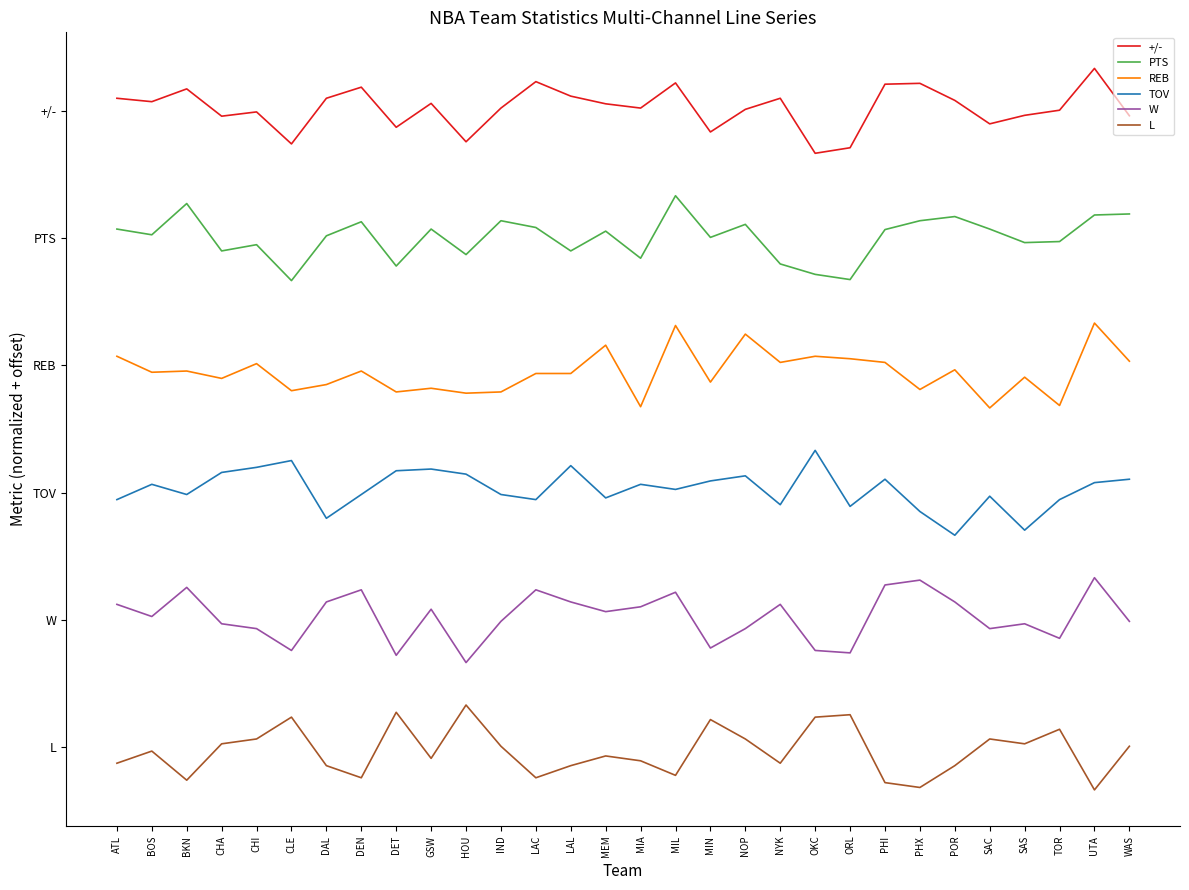

Reading right to left, what are all the values shown in this chart?

+/-: WAS=7.4	UTA=8.0	TOR=7.5	SAS=7.4	SAC=7.3	POR=7.6	PHX=7.8	PHI=7.8	ORL=7.1	OKC=7.0	NYK=7.6	NOP=7.5	MIN=7.3	MIL=7.8	MIA=7.5	MEM=7.6	LAL=7.7	LAC=7.8	IND=7.5	HOU=7.1	GSW=7.6	DET=7.3	DEN=7.8	DAL=7.6	CLE=7.1	CHI=7.5	CHA=7.4	BKN=7.8	BOS=7.6	ATL=7.6
PTS: WAS=6.3	UTA=6.3	TOR=6.0	SAS=5.9	SAC=6.1	POR=6.3	PHX=6.2	PHI=6.1	ORL=5.5	OKC=5.6	NYK=5.7	NOP=6.2	MIN=6.0	MIL=6.5	MIA=5.8	MEM=6.1	LAL=5.8	LAC=6.1	IND=6.2	HOU=5.8	GSW=6.1	DET=5.7	DEN=6.2	DAL=6.0	CLE=5.5	CHI=5.9	CHA=5.8	BKN=6.4	BOS=6.0	ATL=6.1
REB: WAS=4.6	UTA=5.0	TOR=4.0	SAS=4.4	SAC=4.0	POR=4.4	PHX=4.2	PHI=4.5	ORL=4.6	OKC=4.6	NYK=4.5	NOP=4.9	MIN=4.3	MIL=5.0	MIA=4.0	MEM=4.7	LAL=4.4	LAC=4.4	IND=4.2	HOU=4.2	GSW=4.2	DET=4.2	DEN=4.4	DAL=4.3	CLE=4.2	CHI=4.5	CHA=4.3	BKN=4.4	BOS=4.4	ATL=4.6
TOV: WAS=3.2	UTA=3.1	TOR=2.9	SAS=2.6	SAC=3.0	POR=2.5	PHX=2.8	PHI=3.2	ORL=2.8	OKC=3.5	NYK=2.9	NOP=3.2	MIN=3.1	MIL=3.0	MIA=3.1	MEM=2.9	LAL=3.3	LAC=2.9	IND=3.0	HOU=3.2	GSW=3.3	DET=3.3	DEN=3.0	DAL=2.7	CLE=3.4	CHI=3.3	CHA=3.2	BKN=3.0	BOS=3.1	ATL=2.9
W: WAS=1.5	UTA=2.0	TOR=1.3	SAS=1.5	SAC=1.4	POR=1.7	PHX=2.0	PHI=1.9	ORL=1.1	OKC=1.1	NYK=1.7	NOP=1.4	MIN=1.2	MIL=1.8	MIA=1.7	MEM=1.6	LAL=1.7	LAC=1.9	IND=1.5	HOU=1.0	GSW=1.6	DET=1.1	DEN=1.9	DAL=1.7	CLE=1.1	CHI=1.4	CHA=1.5	BKN=1.9	BOS=1.5	ATL=1.7
L: WAS=0.0	UTA=-0.5	TOR=0.2	SAS=0.0	SAC=0.1	POR=-0.2	PHX=-0.5	PHI=-0.4	ORL=0.4	OKC=0.4	NYK=-0.2	NOP=0.1	MIN=0.3	MIL=-0.3	MIA=-0.2	MEM=-0.1	LAL=-0.2	LAC=-0.4	IND=0.0	HOU=0.5	GSW=-0.1	DET=0.4	DEN=-0.4	DAL=-0.2	CLE=0.4	CHI=0.1	CHA=0.0	BKN=-0.4	BOS=-0.0	ATL=-0.2